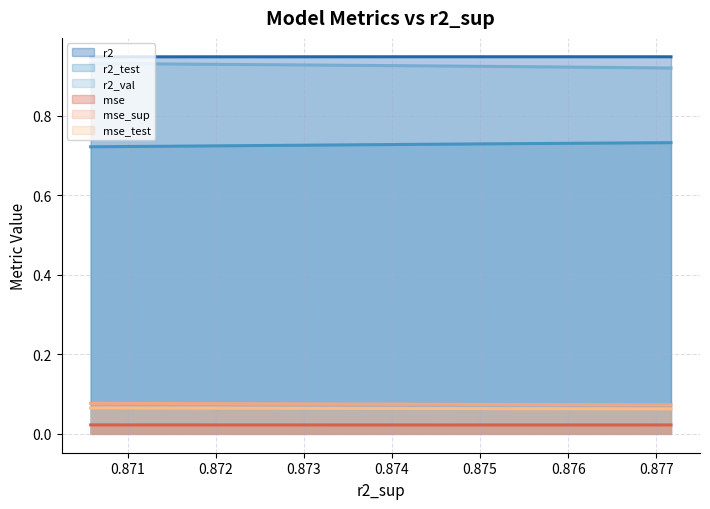

Which series has the widest spread of values?

r2_val